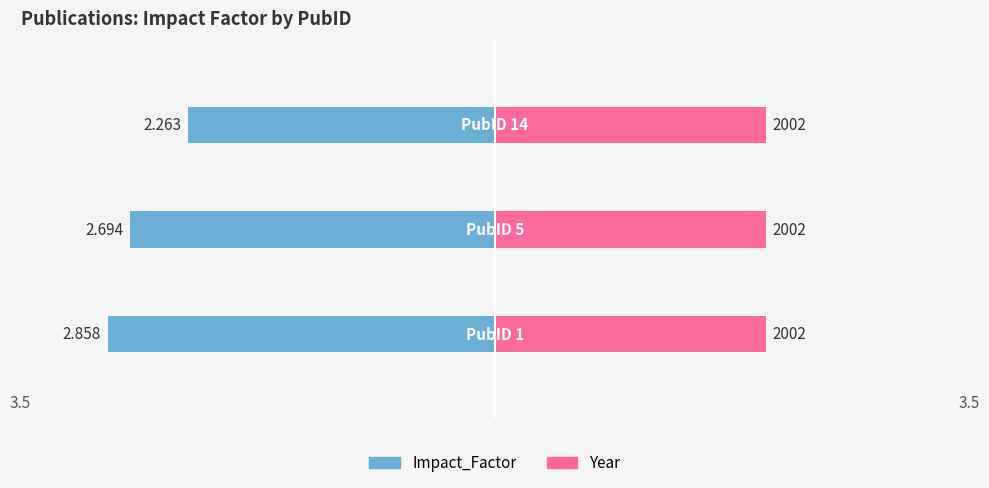

What are all the series names shown in the legend?

Impact_Factor, year